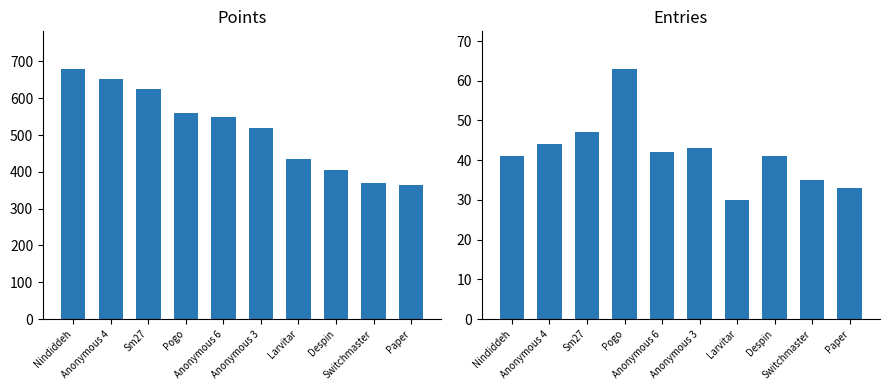

Reading right to left, what are all the values shown in this chart?

Points: Paper=363	Switchmaster=369	Despin=404	Larvitar=434	Anonymous 3=520	Anonymous 6=548	Pogo=561	Sm27=625	Anonymous 4=652	Nindiddeh=680
Entries: Paper=33	Switchmaster=35	Despin=41	Larvitar=30	Anonymous 3=43	Anonymous 6=42	Pogo=63	Sm27=47	Anonymous 4=44	Nindiddeh=41